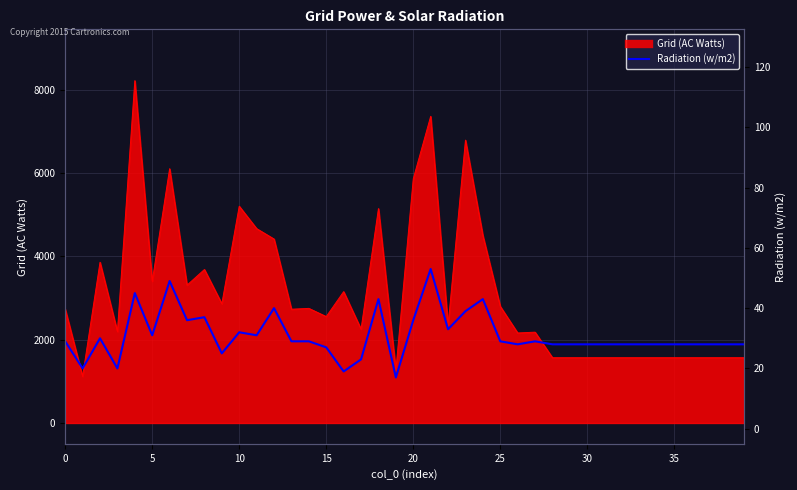

What is the difference between the maximum and second lowest values?

34